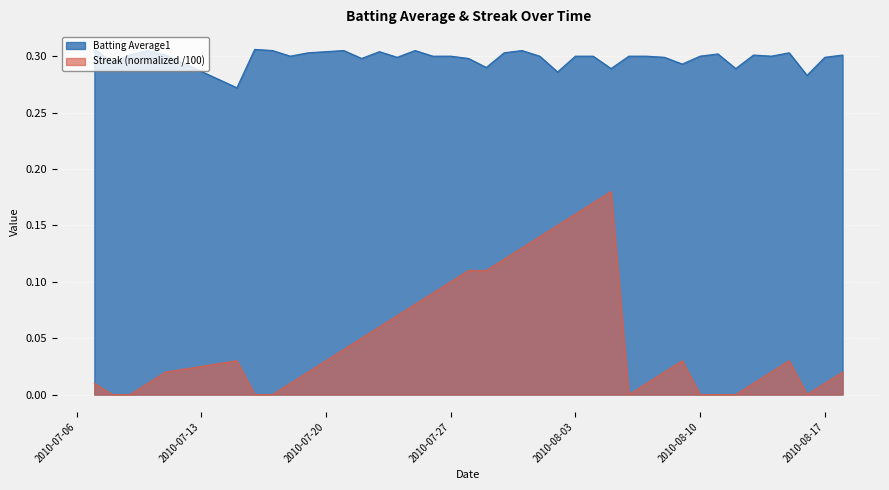

Where is Streak nearest to the value 0?

2010-07-08